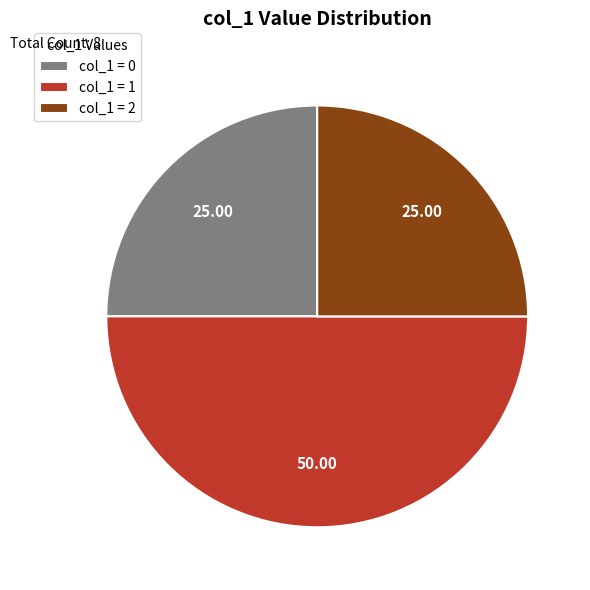

Does col_1 = 0 account for over 50% of the chart?

No